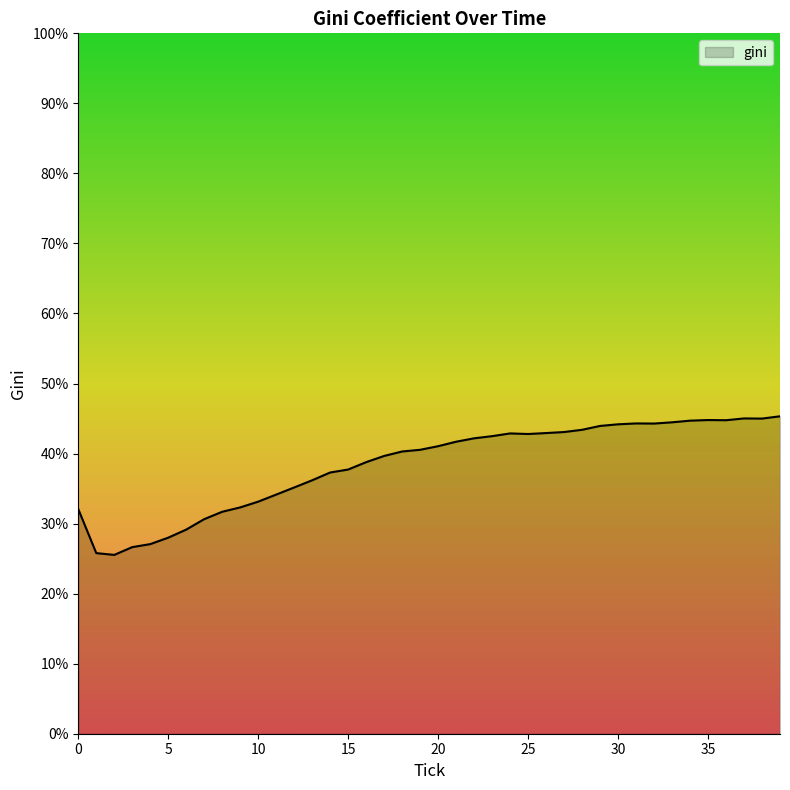

What is the difference between the maximum and minimum values?

19.8